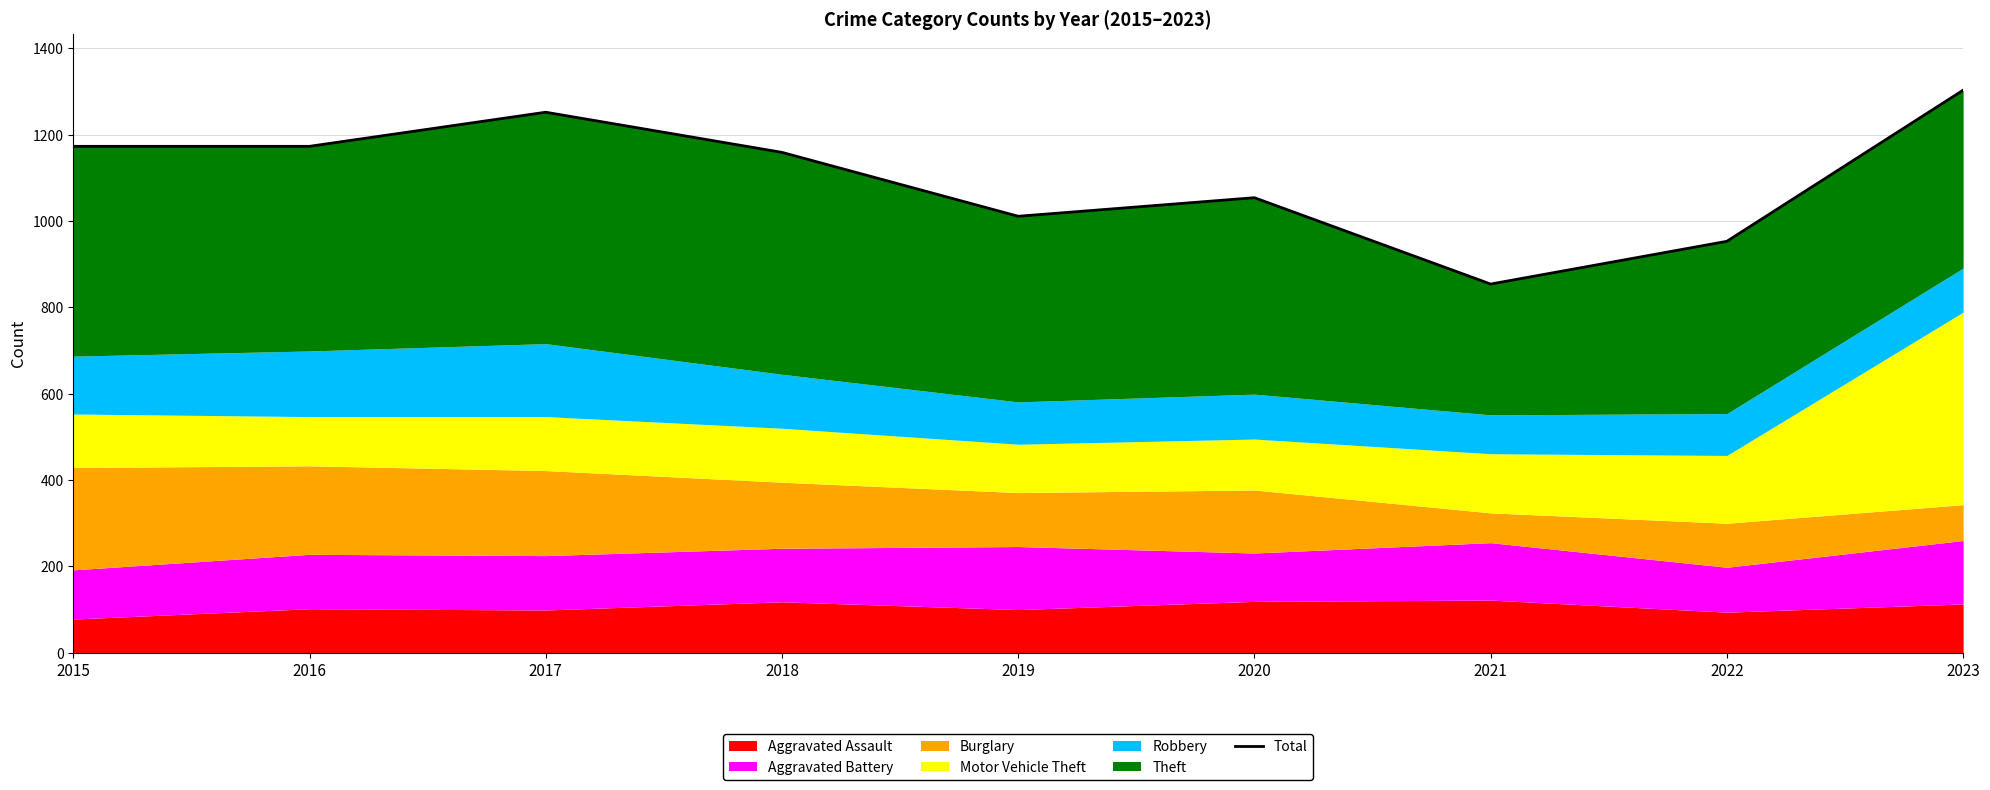

How many points are higher than both their immediate neighbors (excluding endpoints)?

2